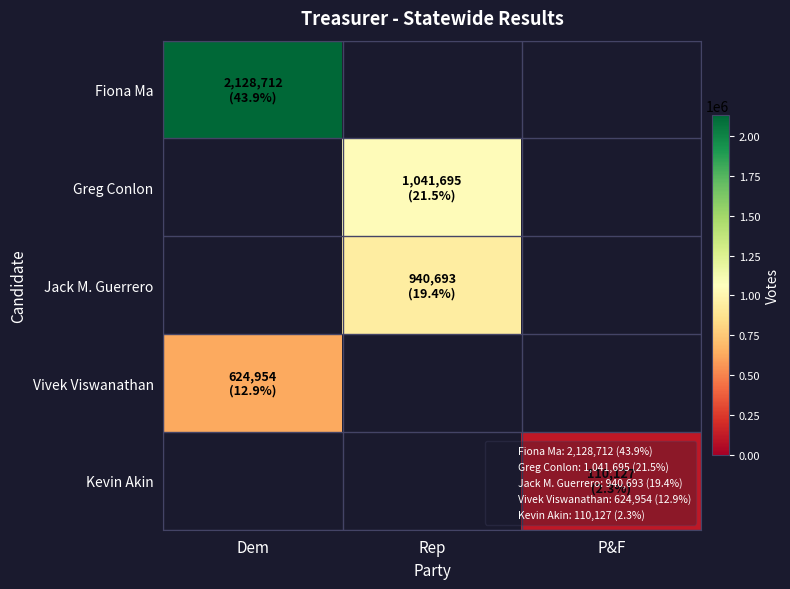

Read the Greg Conlon value at Rep.

1041695.0